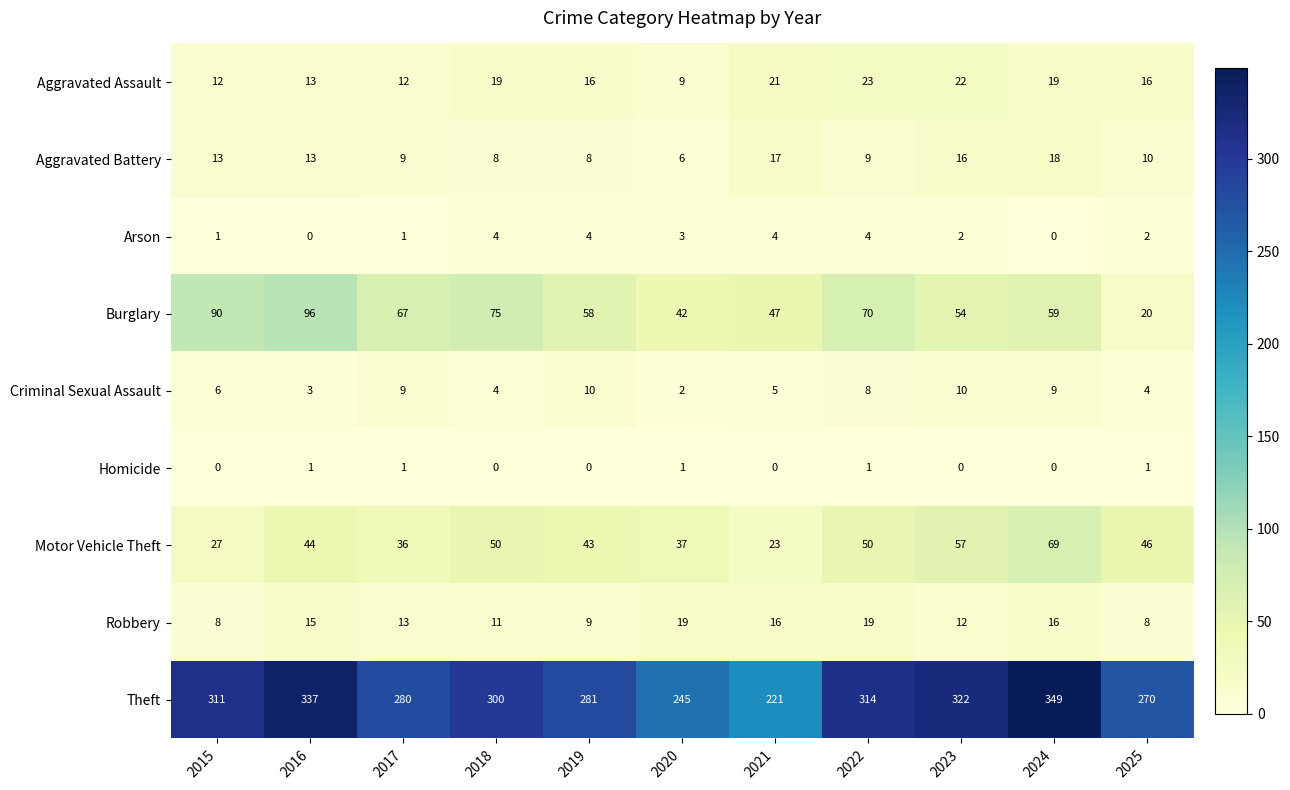

The value of Aggravated Assault at 2020 is 9. True or false?

True